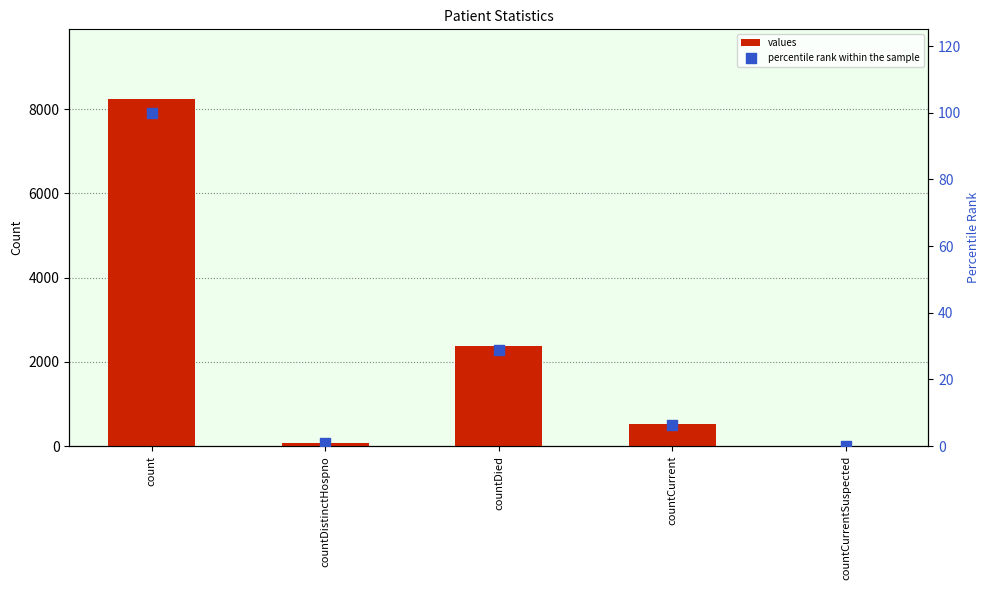

Is the value of percentile rank within the sample at countCurrent greater than the value of values at countDied?

No